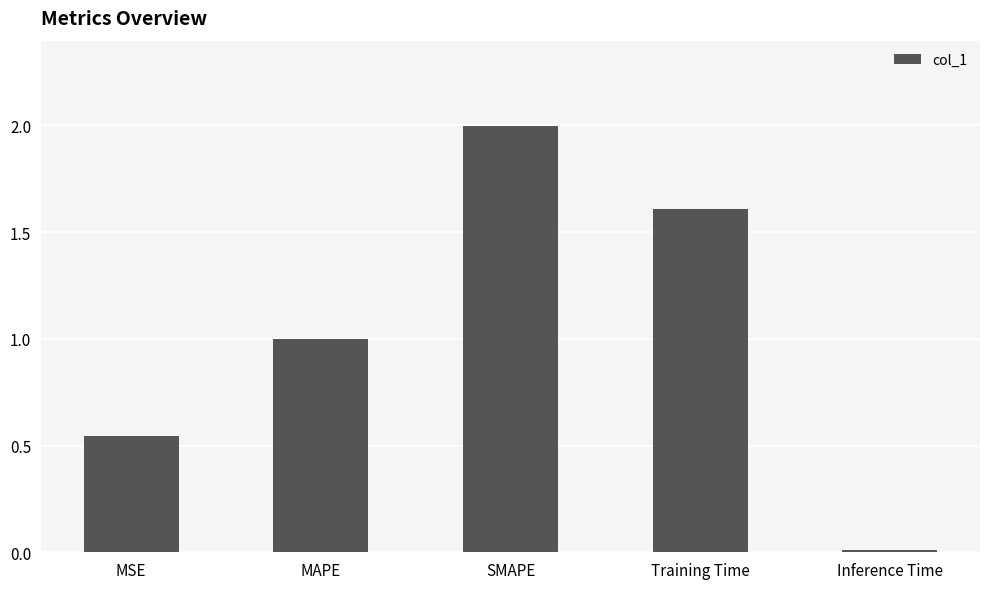

The chart shows a value of 1.6 at Training Time. True or false?

True